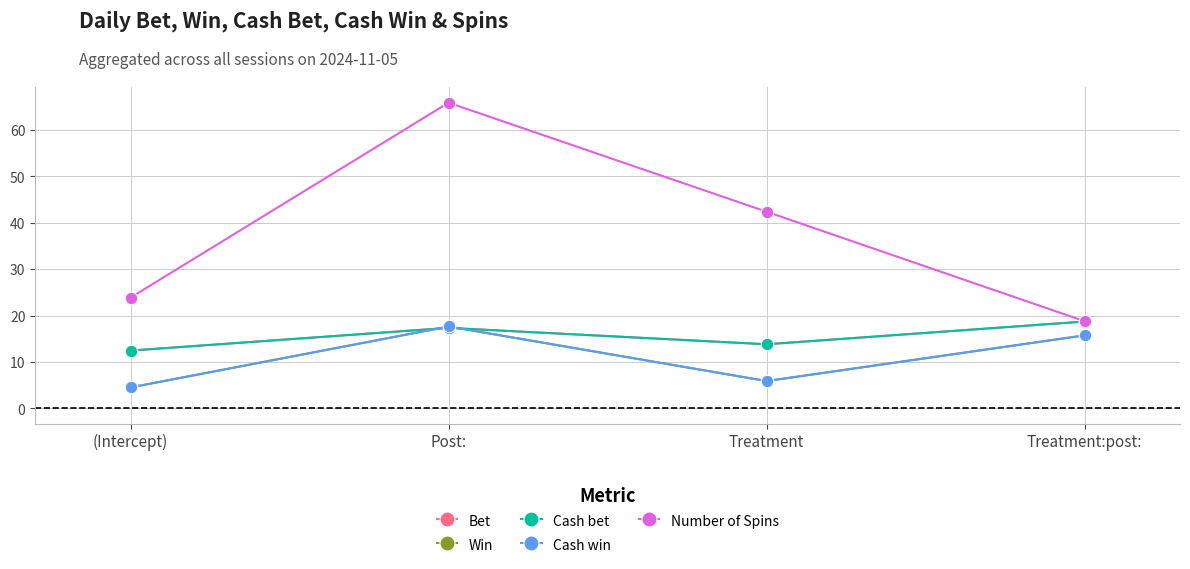

True or false: Number of Spins and Bet cross at least once.

False